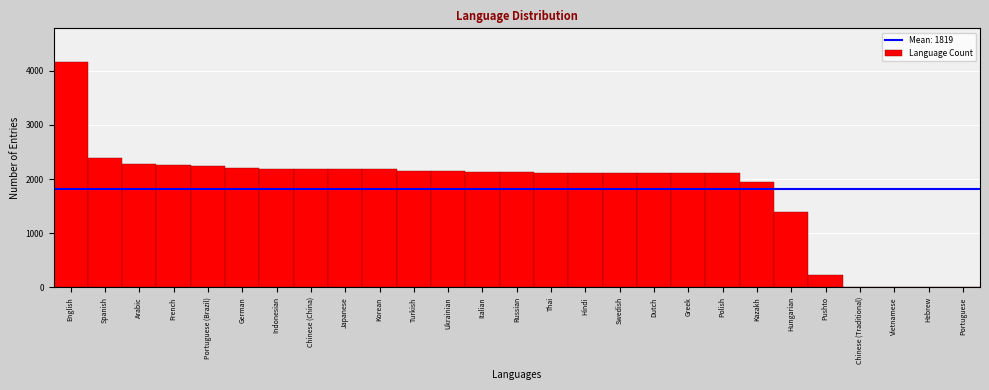

Read the value at Spanish.

2389